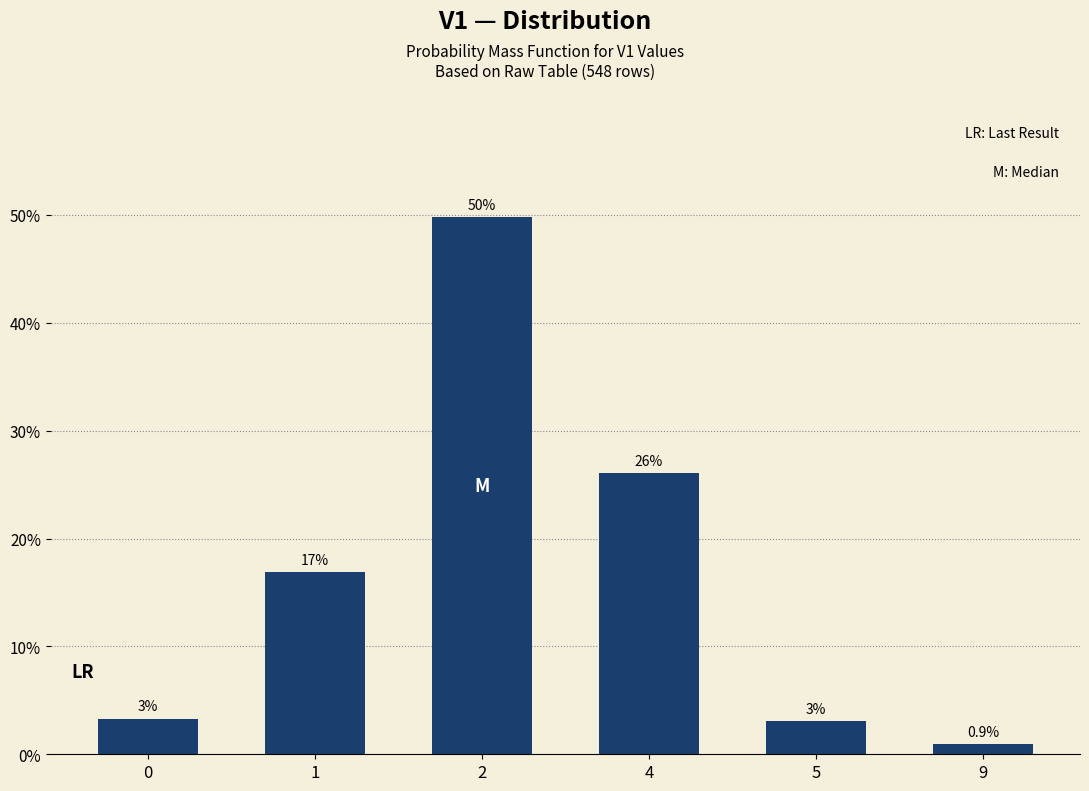

True or false: the data shows 3.3 at 0.

True